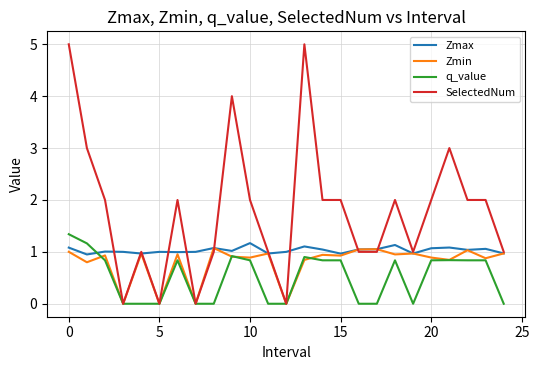

Rank the series by their average value, from lowest to highest.

q_value, Zmin, Zmax, SelectedNum